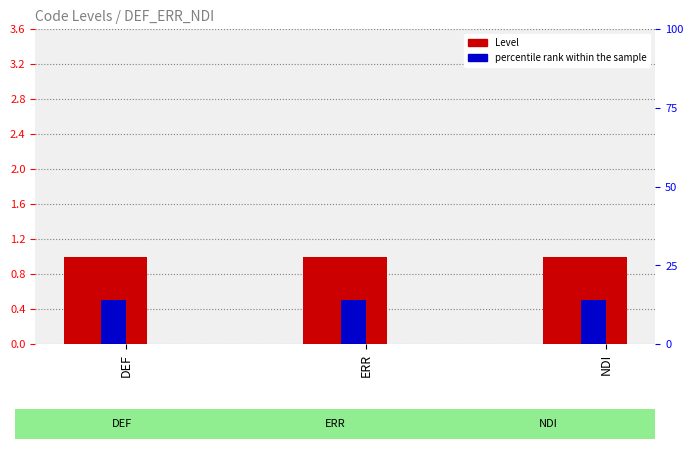

Between DEF and ERR, which series saw the biggest shift?

Level